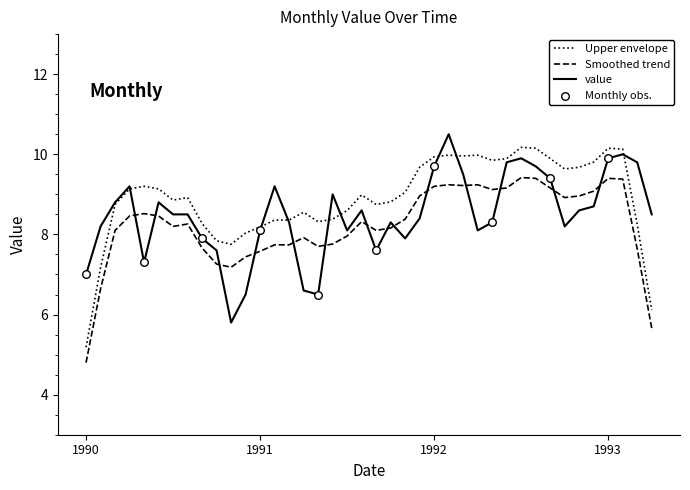

True or false: Upper envelope and Smoothed trend intersect in this chart.

False